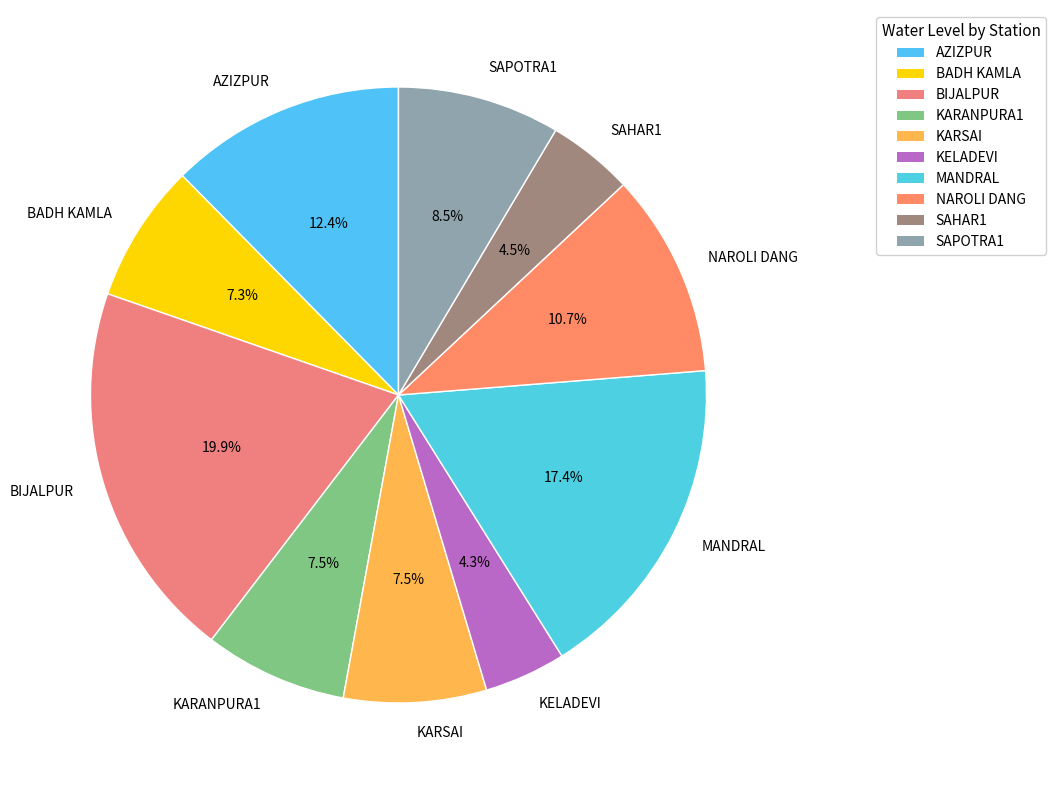

Which category has the biggest portion of the pie?

BIJALPUR